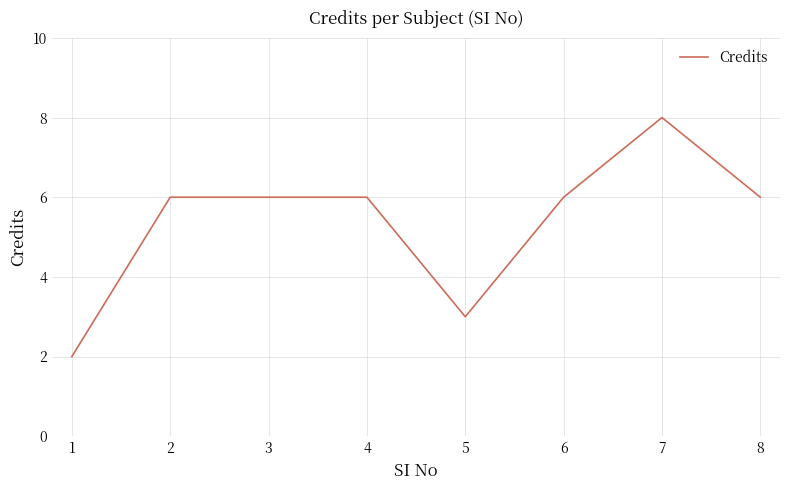

How many categories are shown in the chart?

8